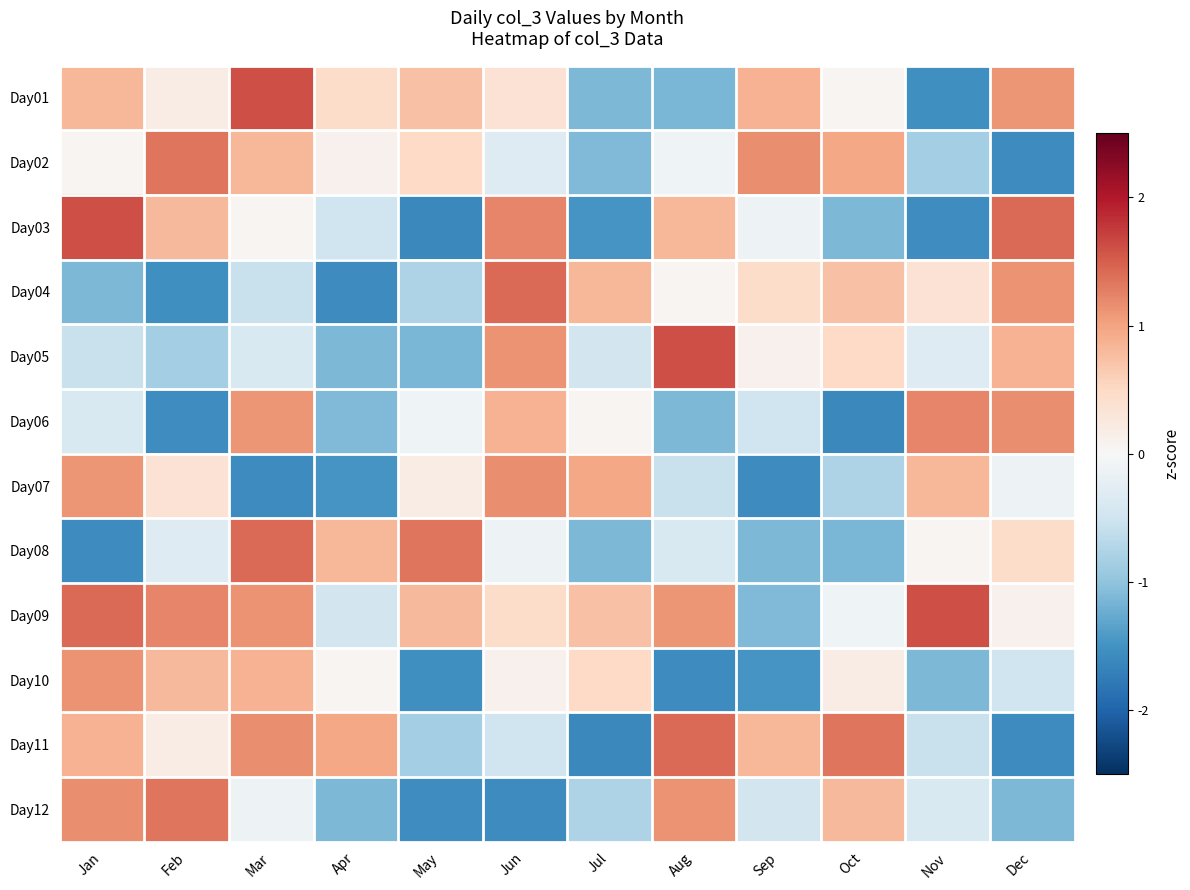

Reading left to right, list all the values displayed in this chart.

Day01: Jan=0.8	Feb=0.2	Mar=1.6	Apr=0.5	May=0.7	Jun=0.4	Jul=-1.1	Aug=-1.1	Sep=0.9	Oct=0.1	Nov=-1.5	Dec=1.1
Day02: Jan=0.1	Feb=1.3	Mar=0.8	Apr=0.1	May=0.5	Jun=-0.3	Jul=-1.1	Aug=-0.1	Sep=1.2	Oct=1.0	Nov=-0.9	Dec=-1.6
Day03: Jan=1.6	Feb=0.8	Mar=0.1	Apr=-0.5	May=-1.6	Jun=1.2	Jul=-1.5	Aug=0.8	Sep=-0.1	Oct=-1.1	Nov=-1.5	Dec=1.4
Day04: Jan=-1.1	Feb=-1.5	Mar=-0.6	Apr=-1.6	May=-0.8	Jun=1.4	Jul=0.8	Aug=0.1	Sep=0.5	Oct=0.7	Nov=0.4	Dec=1.1
Day05: Jan=-0.6	Feb=-0.9	Mar=-0.4	Apr=-1.1	May=-1.1	Jun=1.1	Jul=-0.5	Aug=1.6	Sep=0.1	Oct=0.5	Nov=-0.3	Dec=0.9
Day06: Jan=-0.4	Feb=-1.5	Mar=1.1	Apr=-1.1	May=-0.1	Jun=0.9	Jul=0.1	Aug=-1.1	Sep=-0.5	Oct=-1.6	Nov=1.2	Dec=1.2
Day07: Jan=1.1	Feb=0.4	Mar=-1.6	Apr=-1.5	May=0.2	Jun=1.2	Jul=1.0	Aug=-0.6	Sep=-1.6	Oct=-0.8	Nov=0.8	Dec=-0.1
Day08: Jan=-1.6	Feb=-0.3	Mar=1.4	Apr=0.8	May=1.3	Jun=-0.1	Jul=-1.1	Aug=-0.4	Sep=-1.1	Oct=-1.1	Nov=0.1	Dec=0.5
Day09: Jan=1.4	Feb=1.2	Mar=1.1	Apr=-0.5	May=0.8	Jun=0.5	Jul=0.7	Aug=1.1	Sep=-1.1	Oct=-0.1	Nov=1.6	Dec=0.1
Day10: Jan=1.1	Feb=0.8	Mar=0.9	Apr=0.1	May=-1.5	Jun=0.1	Jul=0.5	Aug=-1.6	Sep=-1.5	Oct=0.2	Nov=-1.1	Dec=-0.5
Day11: Jan=0.9	Feb=0.2	Mar=1.2	Apr=1.0	May=-0.9	Jun=-0.5	Jul=-1.6	Aug=1.4	Sep=0.8	Oct=1.3	Nov=-0.6	Dec=-1.6
Day12: Jan=1.2	Feb=1.3	Mar=-0.1	Apr=-1.1	May=-1.5	Jun=-1.6	Jul=-0.8	Aug=1.1	Sep=-0.5	Oct=0.8	Nov=-0.4	Dec=-1.1